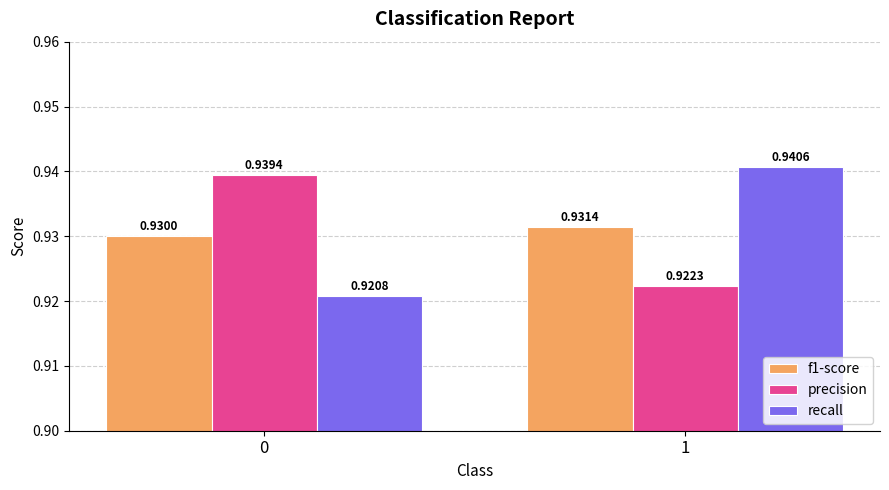

List the labels in order of f1-score value, smallest first.

0, 1